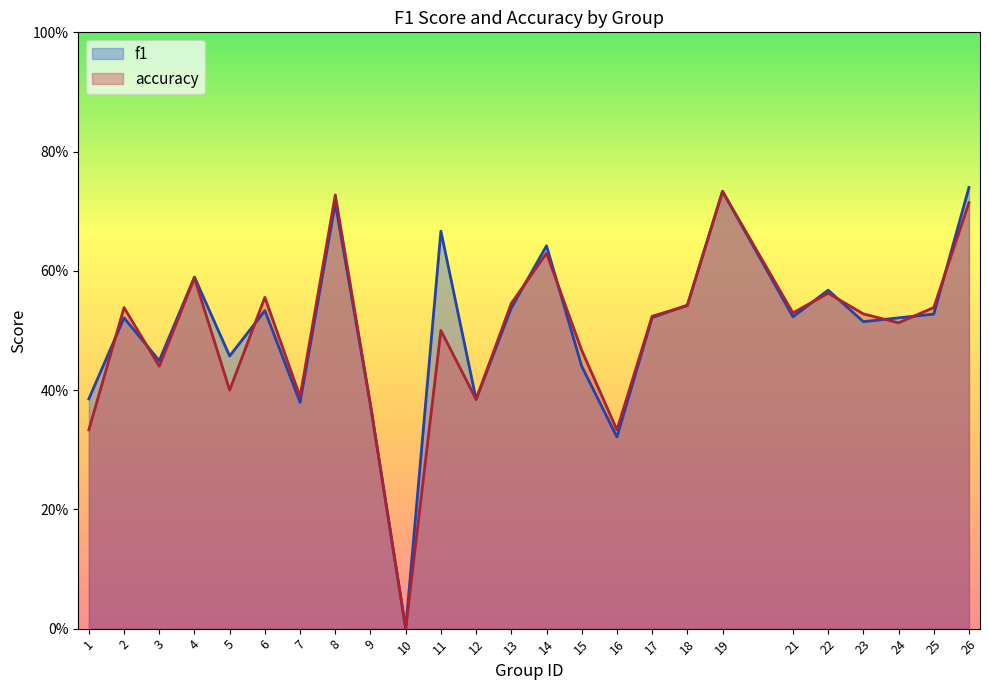

How many intersections are there between accuracy and f1?

11